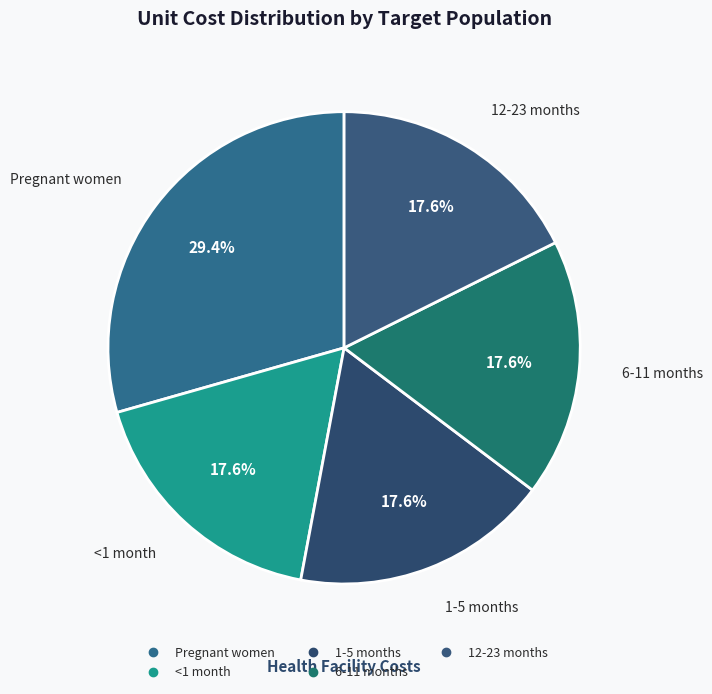

To the nearest percent, what portion does Pregnant women represent?

29%